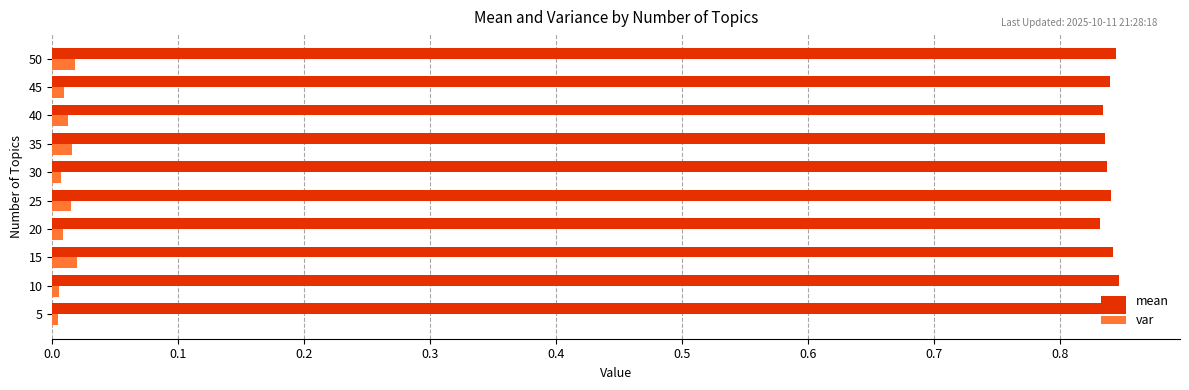

True or false: mean has a value of 0.3 at 20.

False